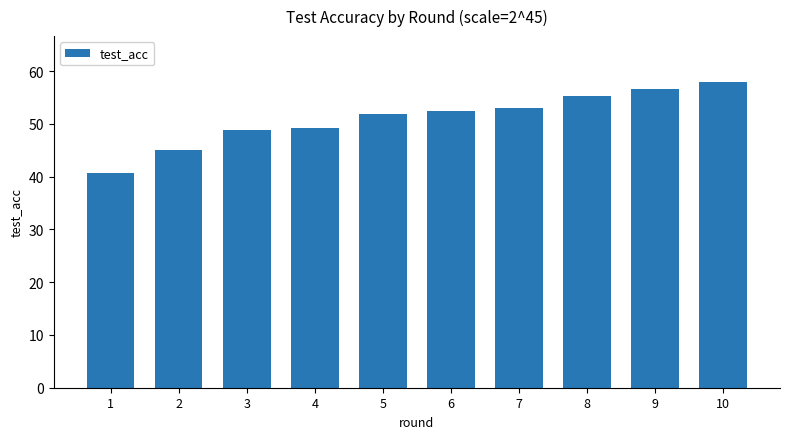

What is the difference between the values at 3 and 2?

3.8